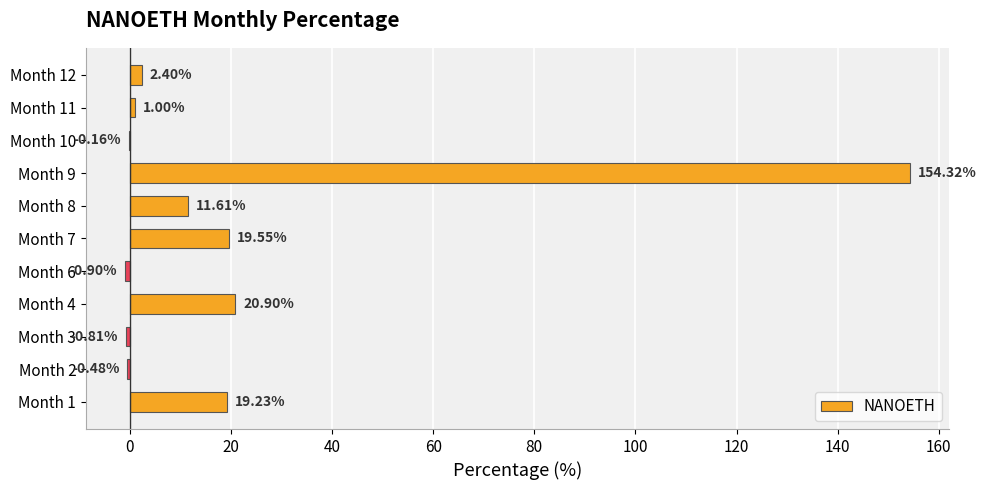

Are the bars grouped side by side (vs. stacked)?

No